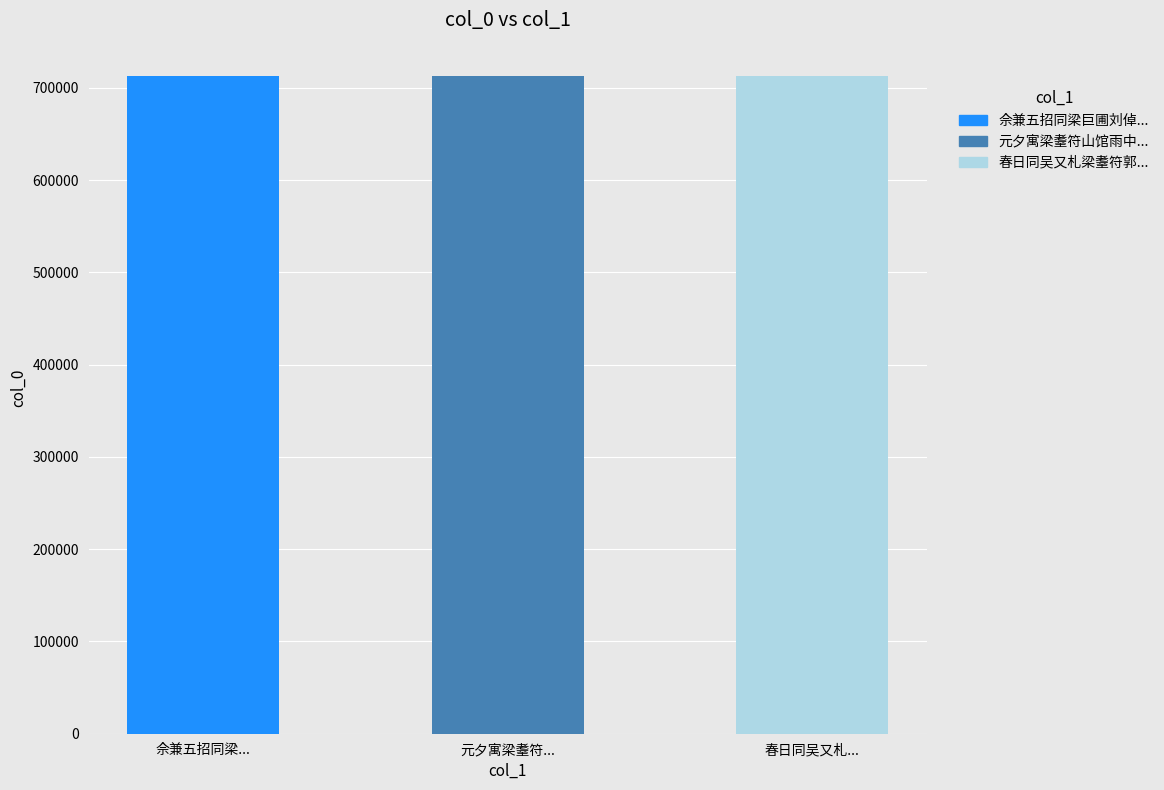

What is the average value?

712516